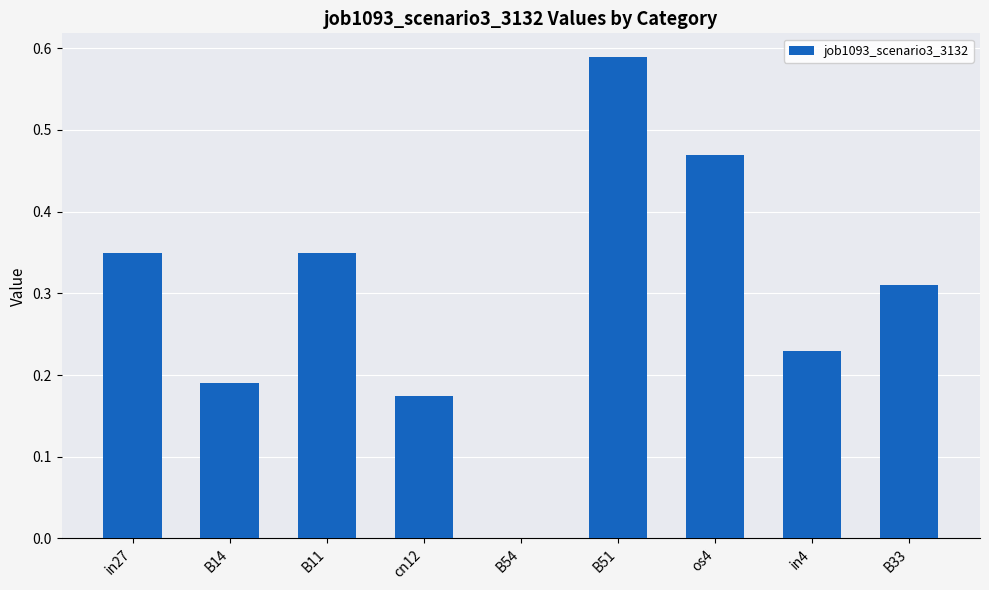

Which category has the highest value across all series?

B51